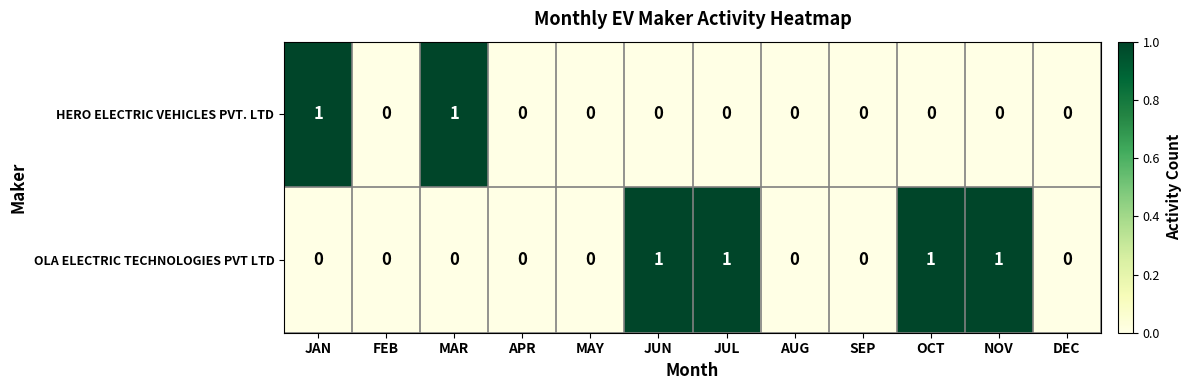

Which series has the largest total across all categories?

OLA ELECTRIC TECHNOLOGIES PVT LTD